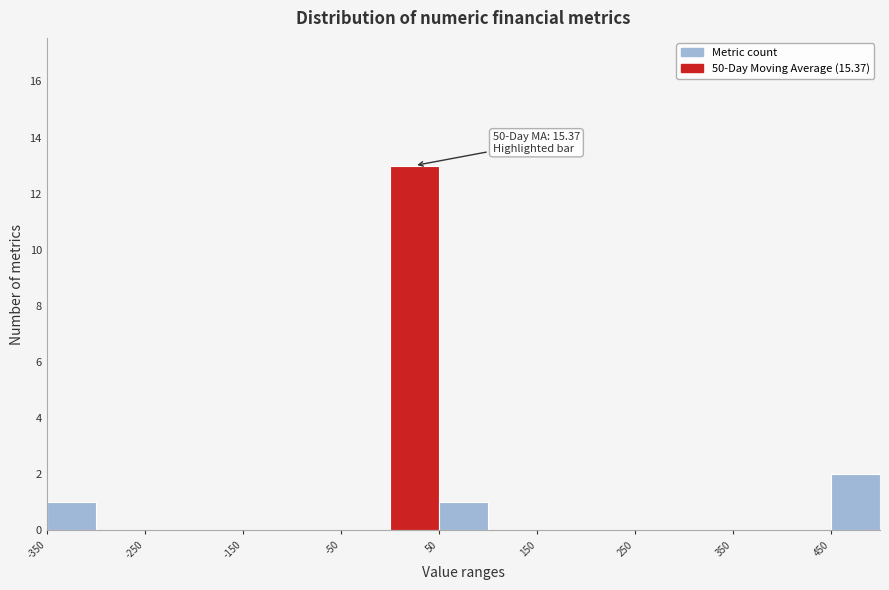

Over which range of the x-axis is the bar tallest?

0 to 50